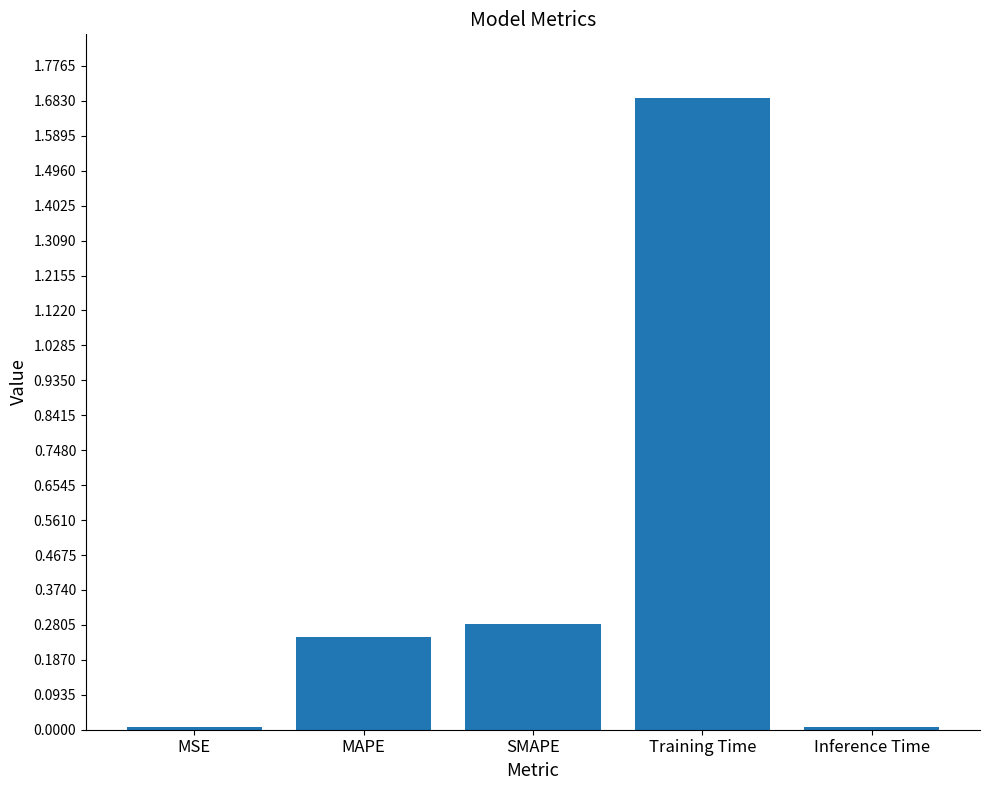

The chart shows a value of 2.4 at Training Time. True or false?

False